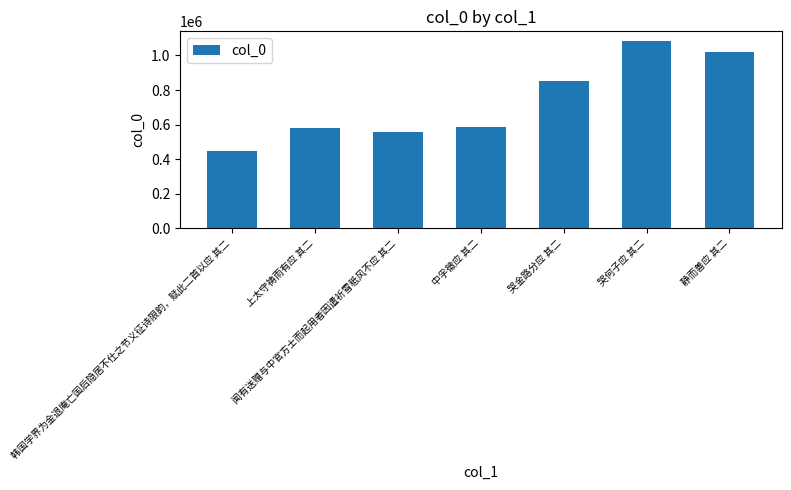

At which label is the value closest to 765804?

哭金路分应 其二